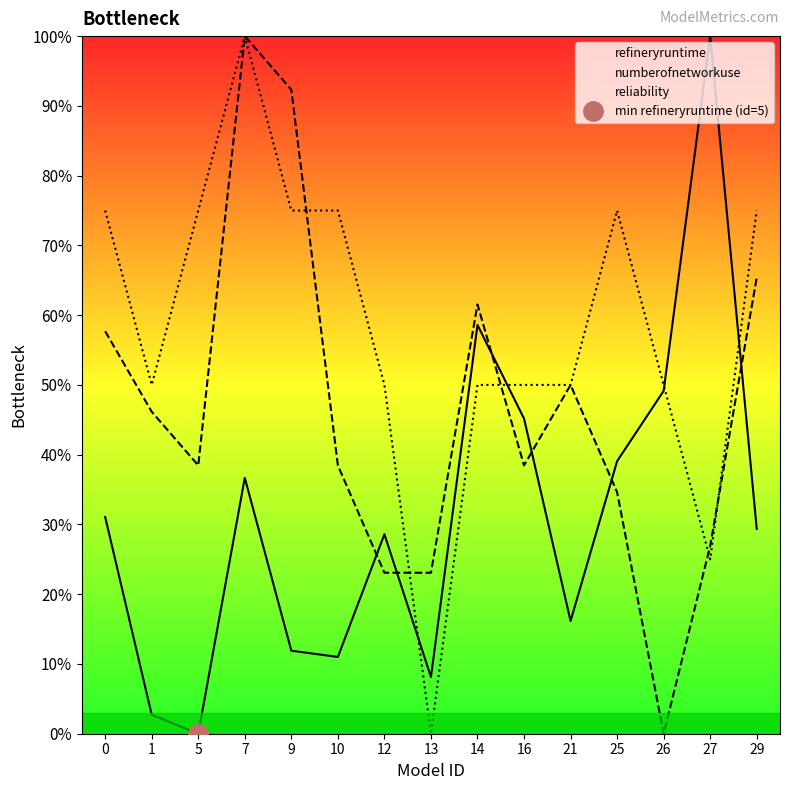

What are all the series names shown in the legend?

refineryruntime, numberofnetworkuse, reliability